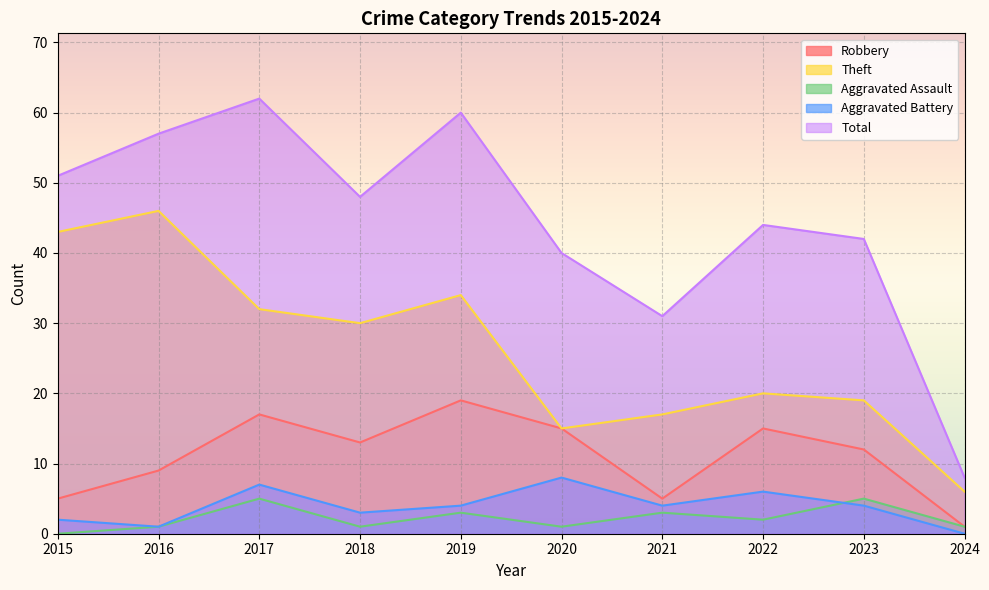

In Total, how many points are higher than both neighbors (excluding endpoints)?

3